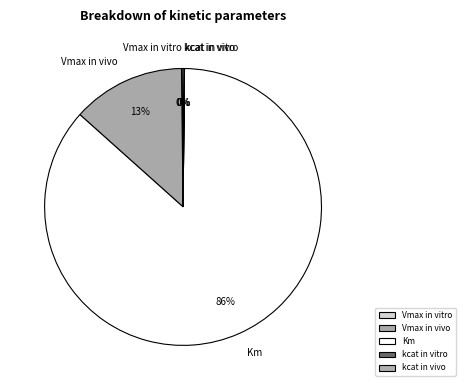

Which has a higher value, Vmax in vivo or Km?

Km